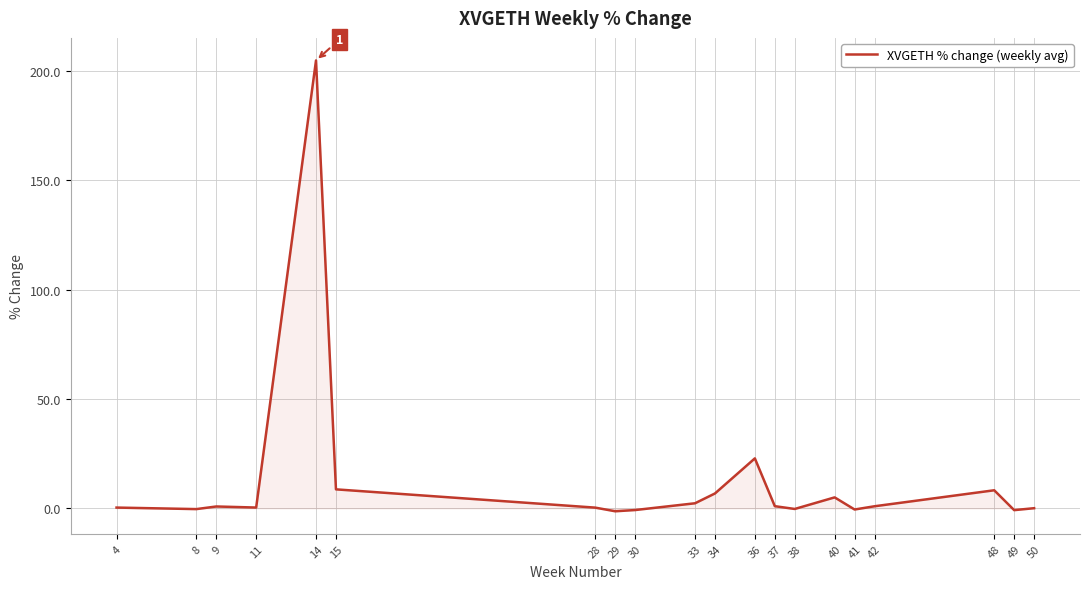

True or false: the data shows -0.8 at 30.

True